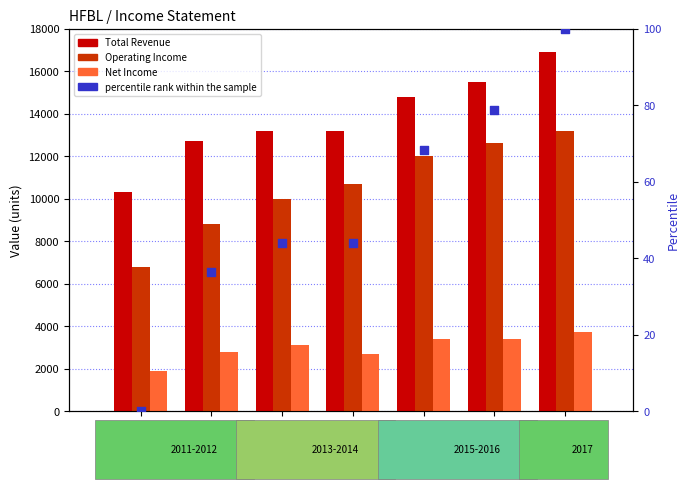

What is the total value across all series at 2016?

31578.8